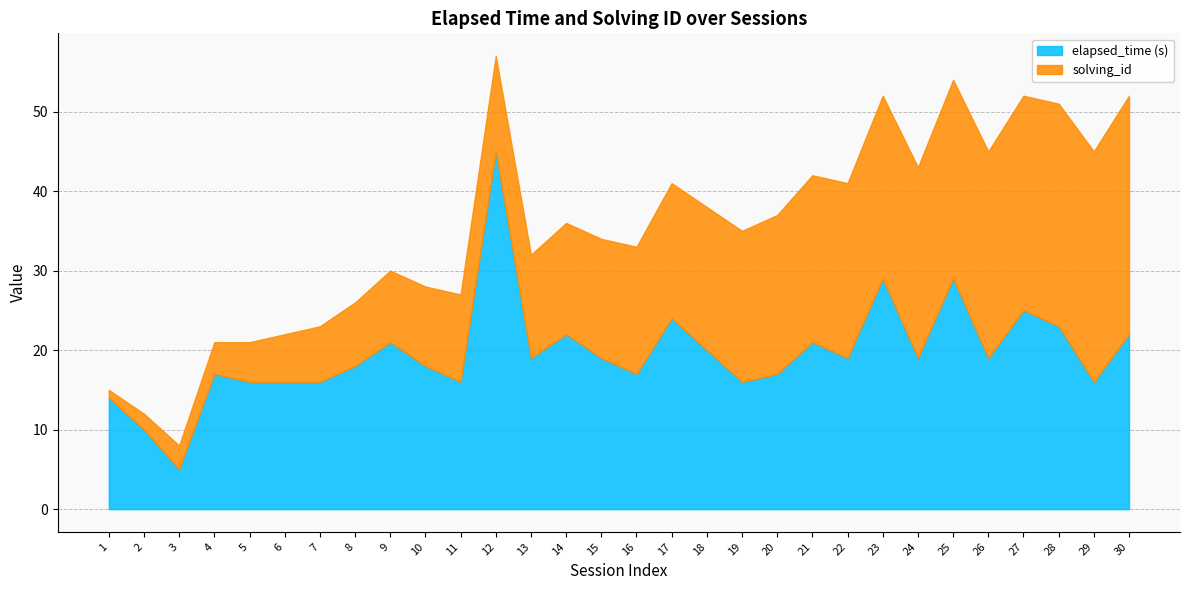

The solving_id series shows 14 at 22. True or false?

False